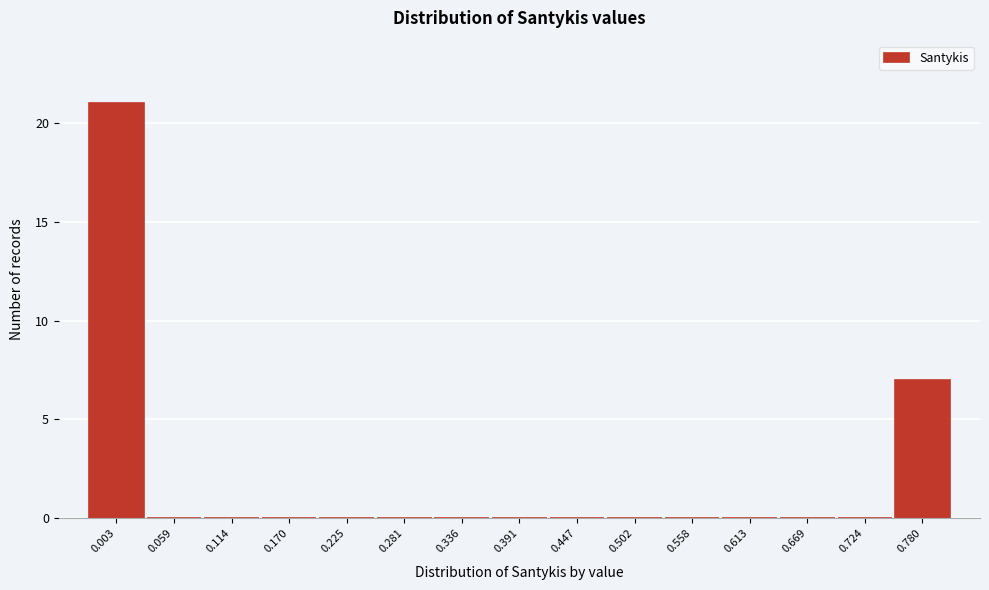

Reading left to right, extract all data points from this chart.

0.003=21	0.059=0	0.114=0	0.170=0	0.225=0	0.281=0	0.336=0	0.391=0	0.447=0	0.502=0	0.558=0	0.613=0	0.669=0	0.724=0	0.780=7